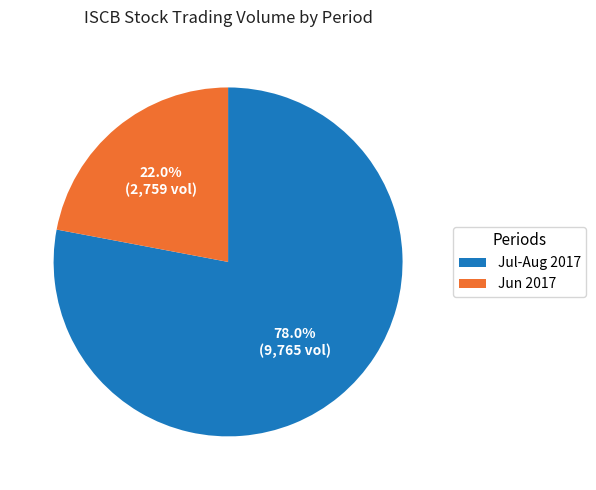

Which category accounts for the majority?

Jul-Aug 2017